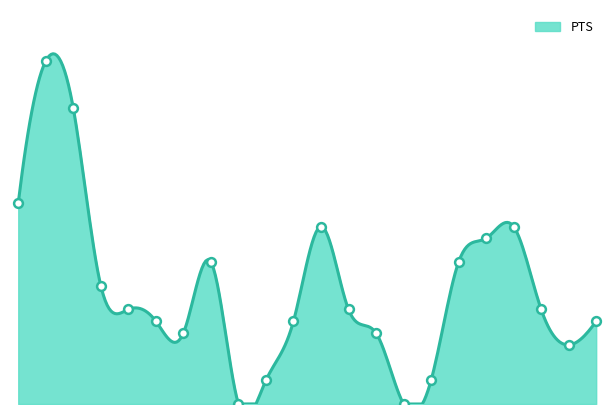

What is the ratio of the value at johnser02 to the value at traylro01?

4.0